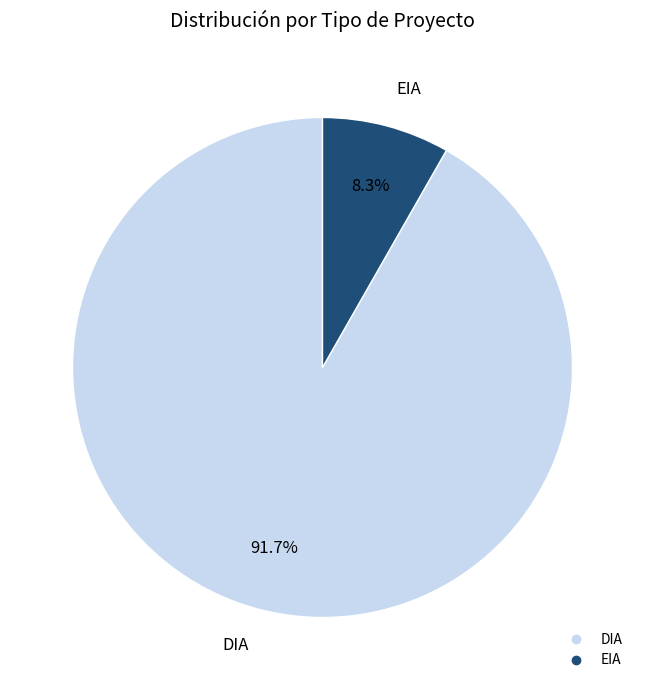

To the nearest percent, what portion does DIA represent?

92%